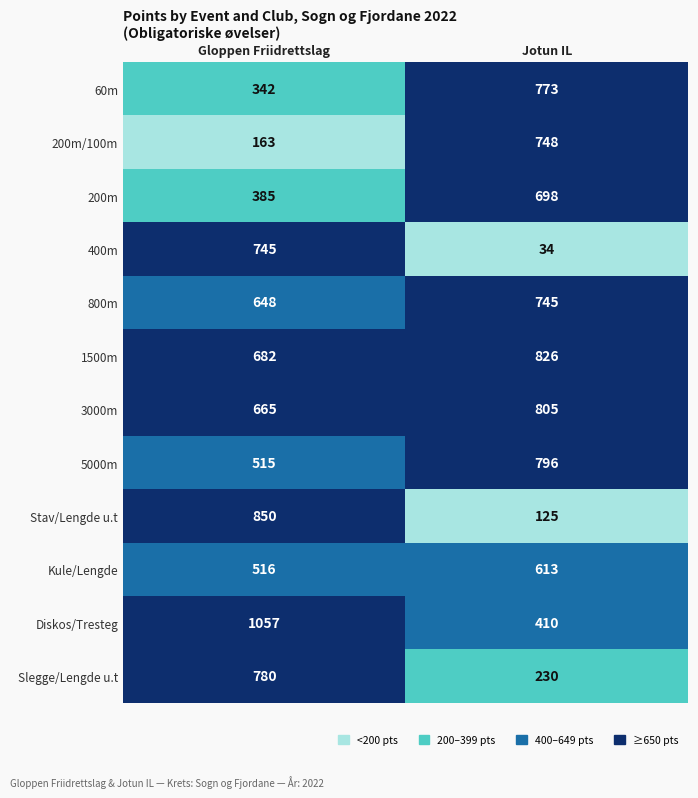

True or false: 5000m has a value of 679 at Gloppen Friidrettslag.

False